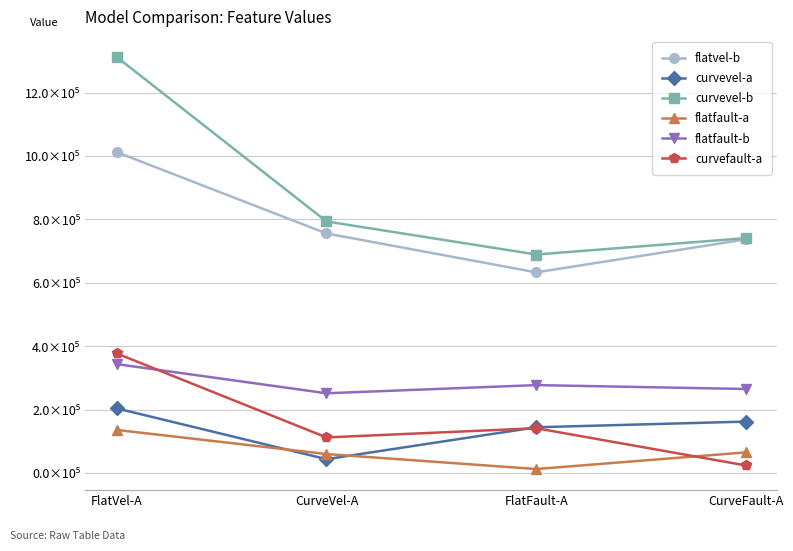

What are all the series names shown in the legend?

flatvel-b, curvevel-a, curvevel-b, flatfault-a, flatfault-b, curvefault-a